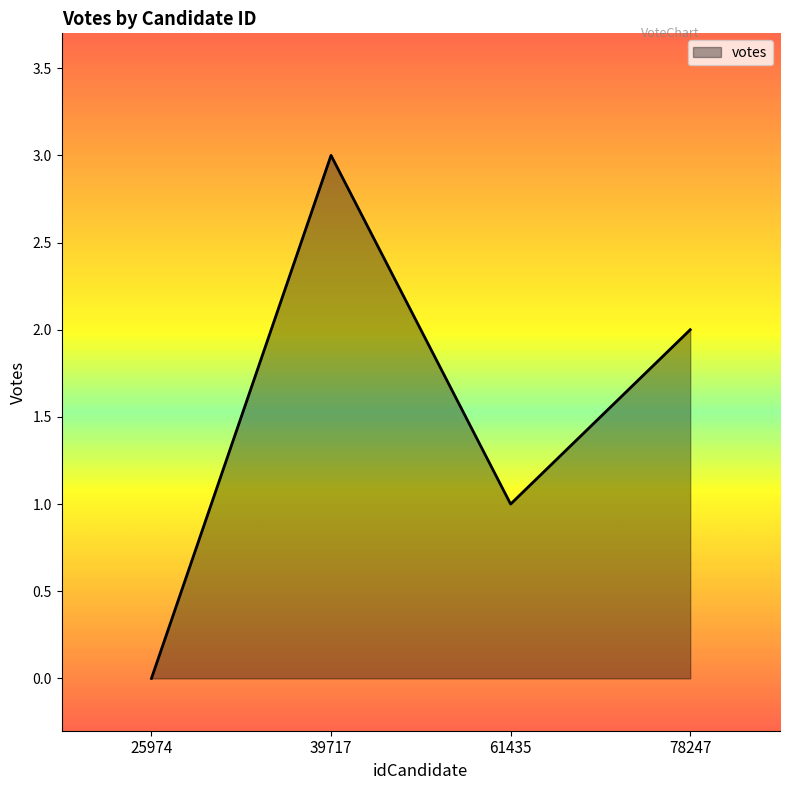

What is the difference between the values at 61435 and 39717?

2